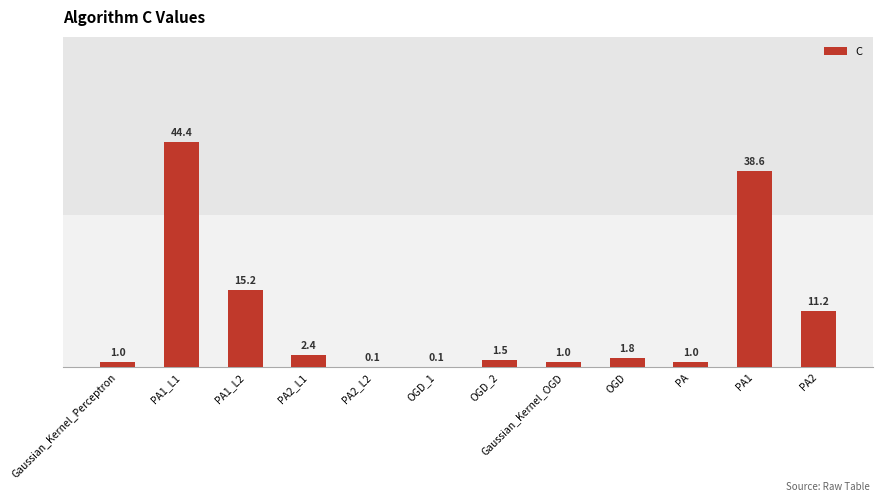

True or false: the data shows 1.0 at PA.

True